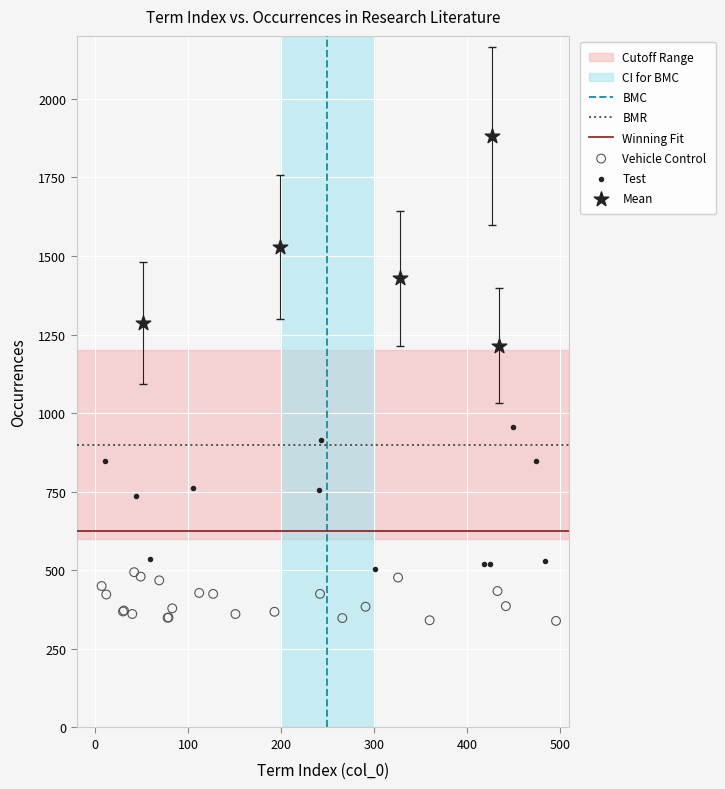

Which series has the largest Y range (max minus min)?

Mean